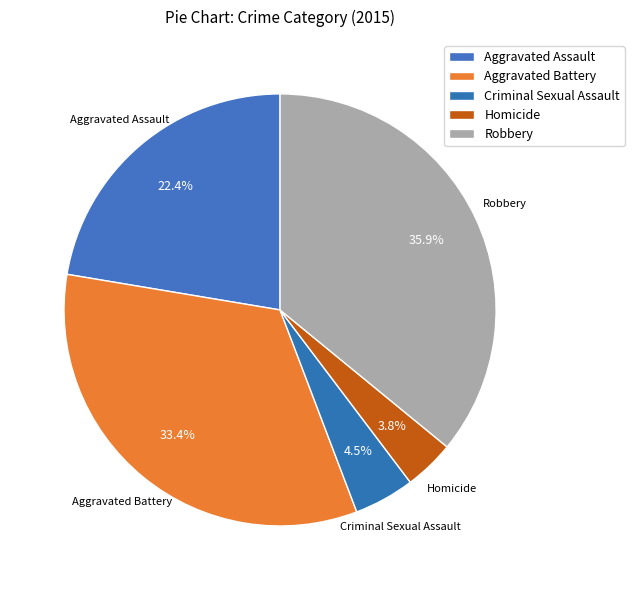

To the nearest percent, what percentage of the pie is Criminal Sexual Assault?

5%